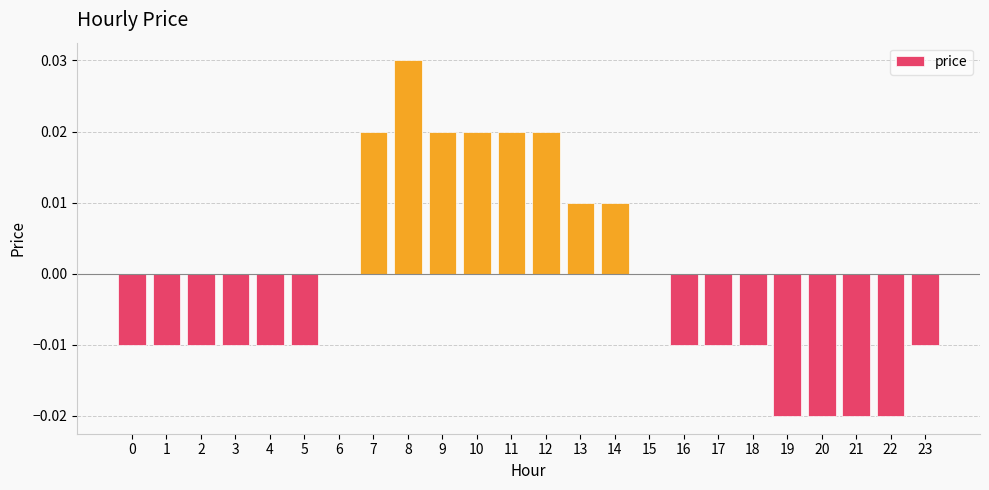

Count the number of data series in this chart.

1